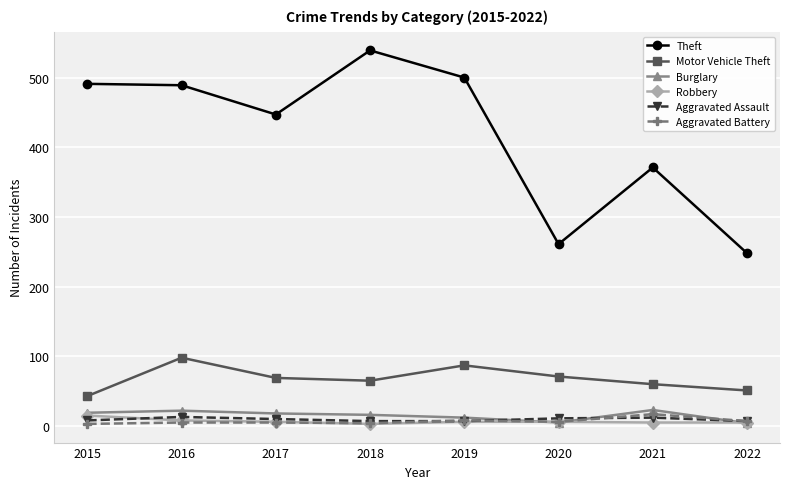

How many values in the Theft series are below 489?

4